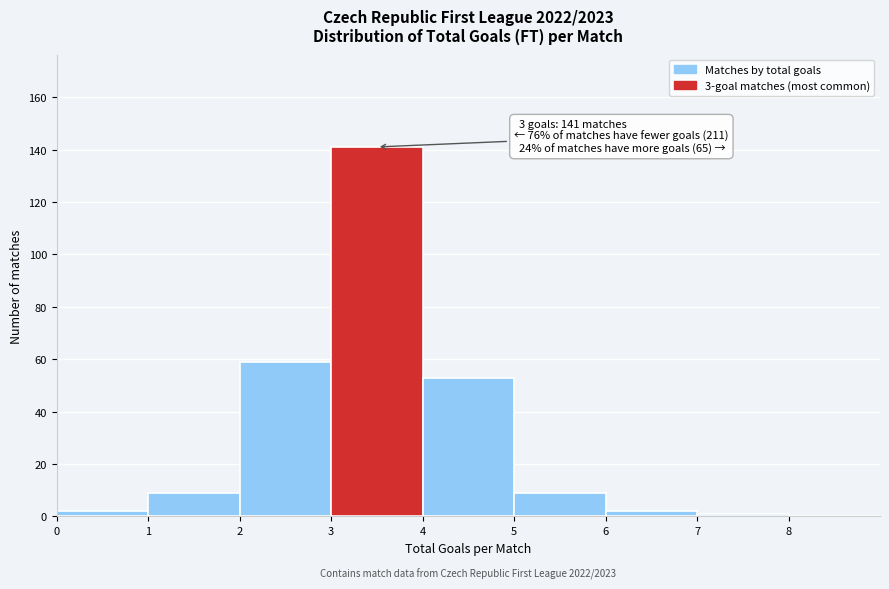

Over which range of the x-axis is the bar tallest?

3 to 4